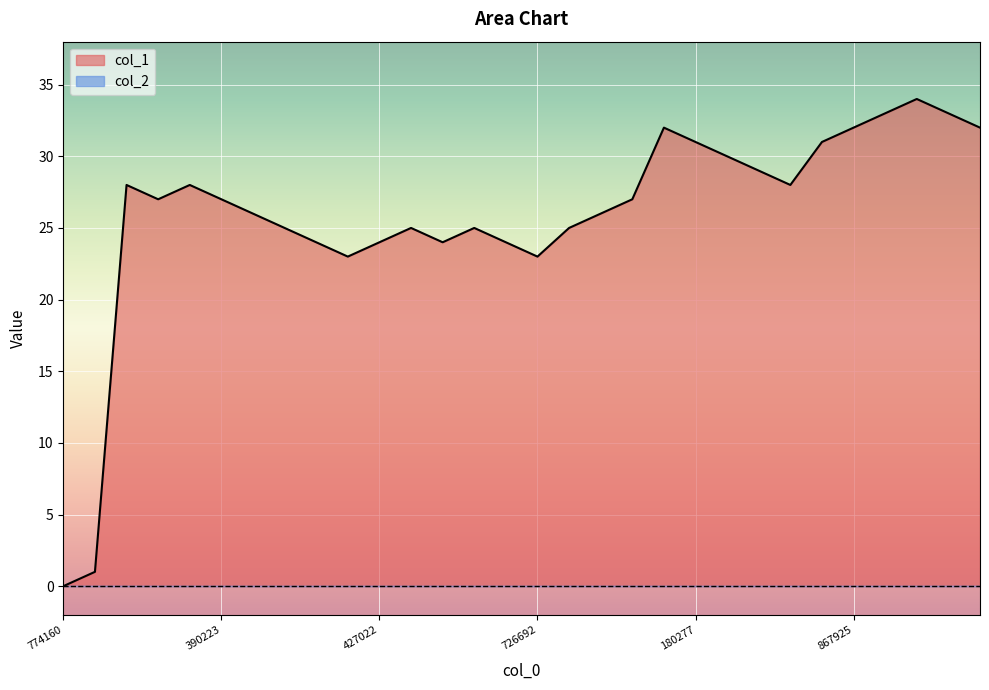

Which series has the largest total across all categories?

col_1